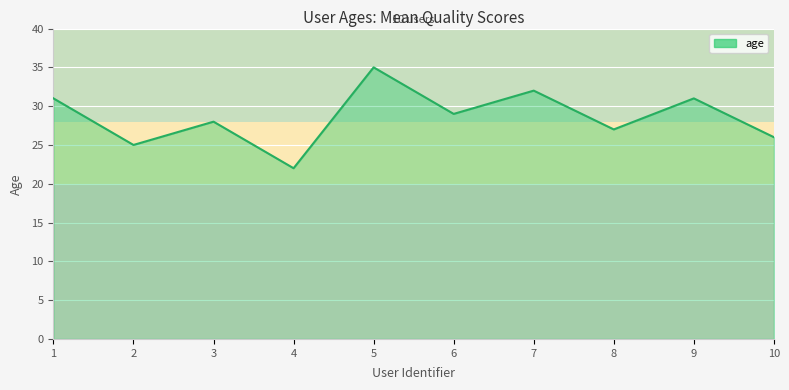

What is the ratio of the value at 3 to the value at 6?

1.0